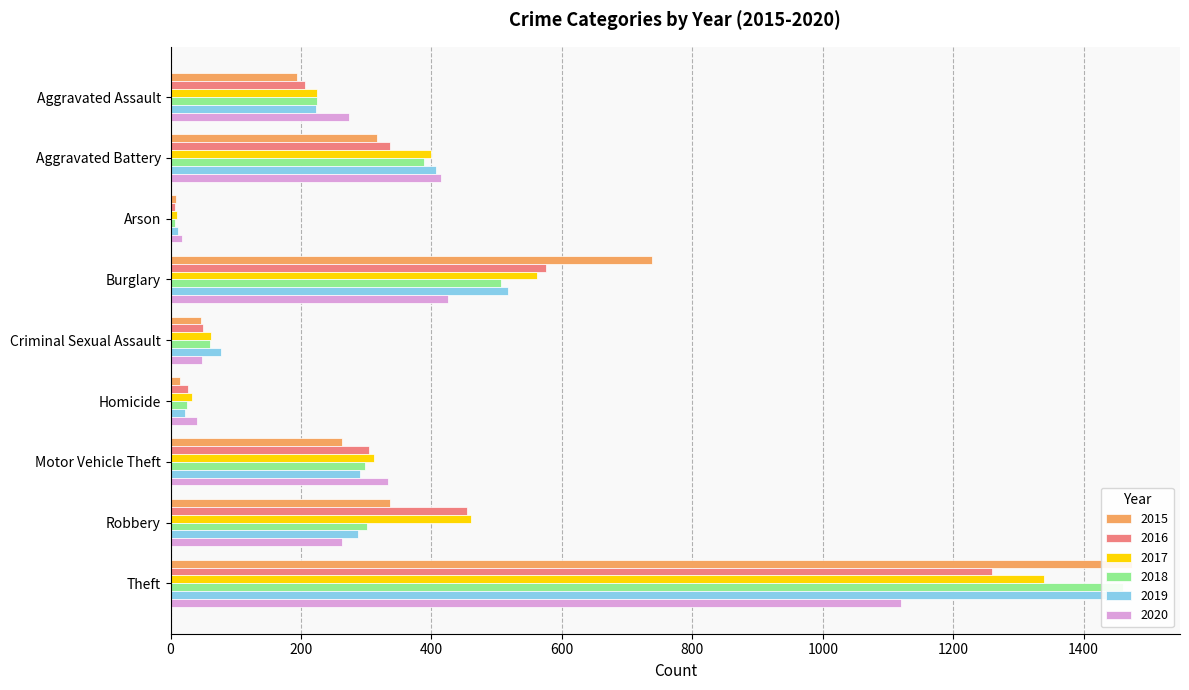

At Homicide, list the series in order from largest to smallest.

2020, 2017, 2016, 2018, 2019, 2015